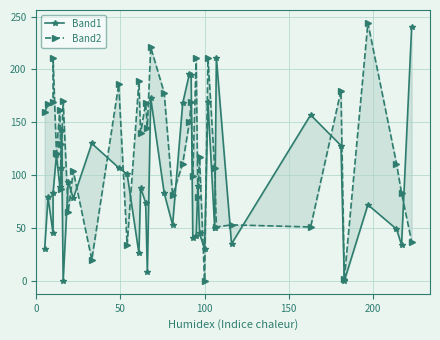

The value of Band1 at 0 is 50. True or false?

False